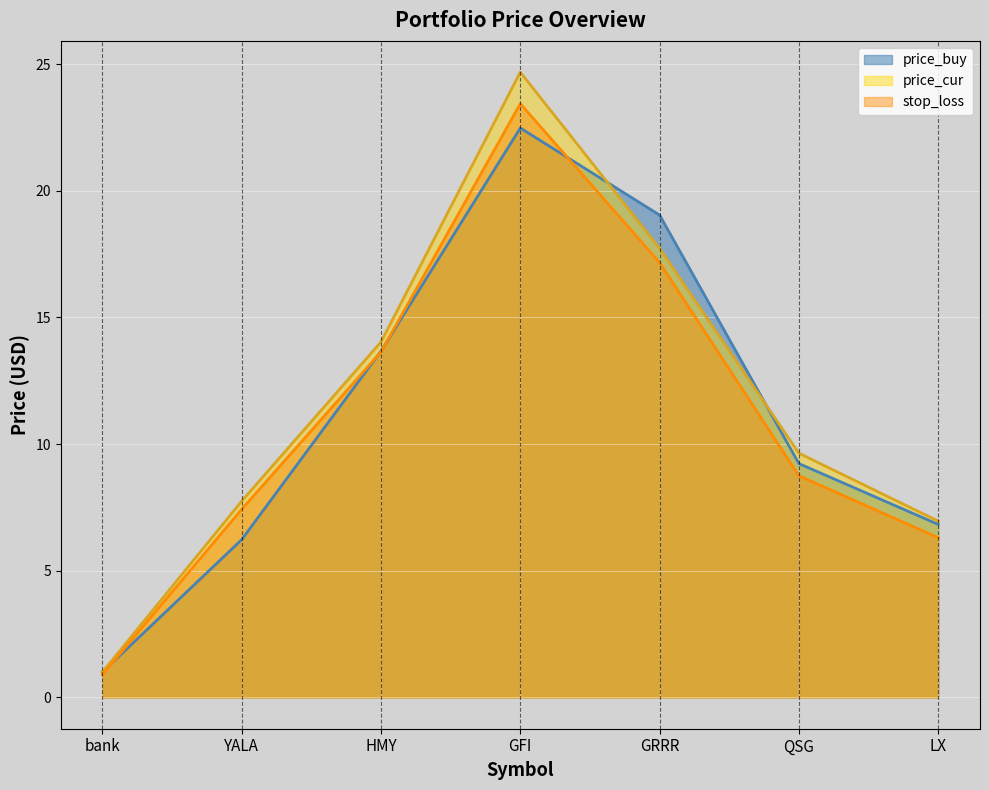

True or false: price_buy has a value of 4.8 at QSG.

False